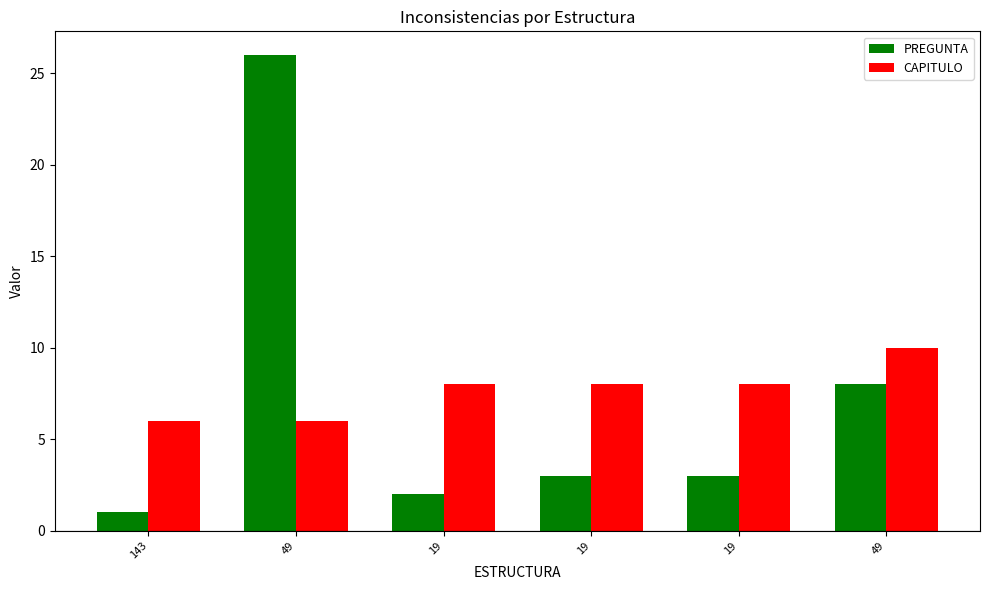

Rank the series by their average value, from lowest to highest.

PREGUNTA, CAPITULO